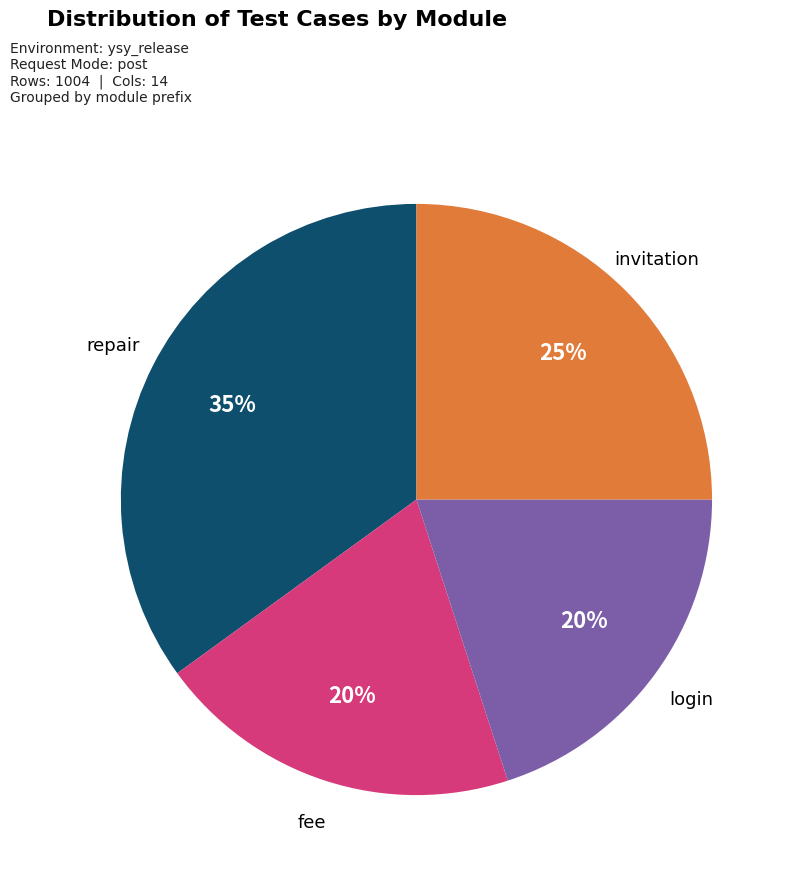

What is the largest slice in the pie chart?

repair